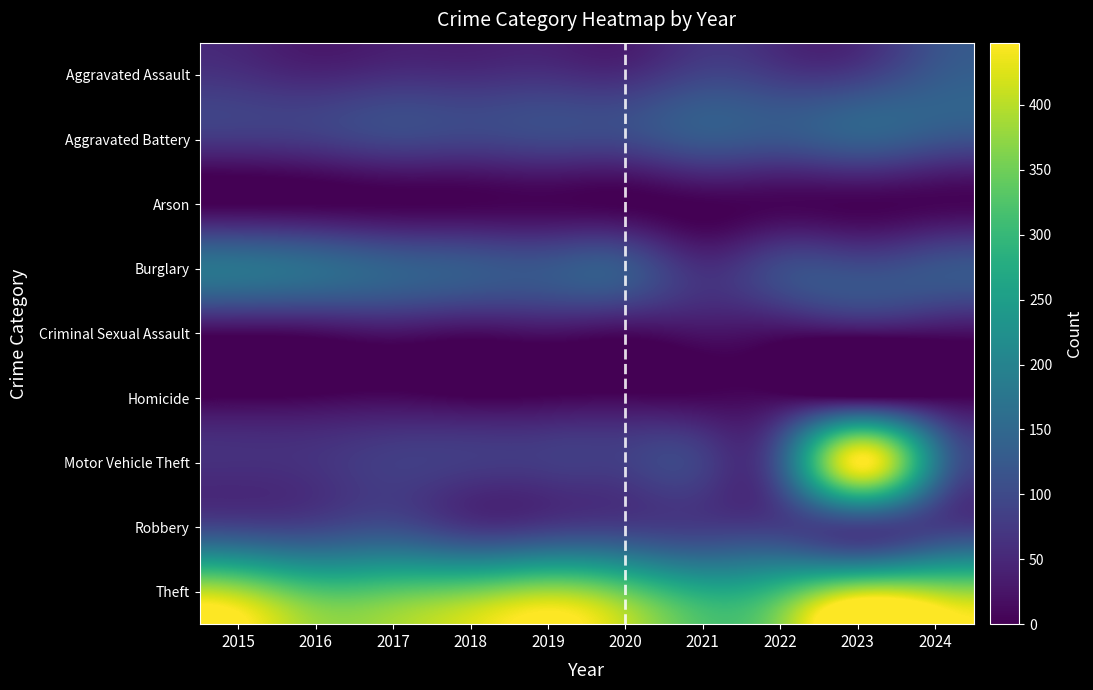

What is the total value across all series at 2017?

846